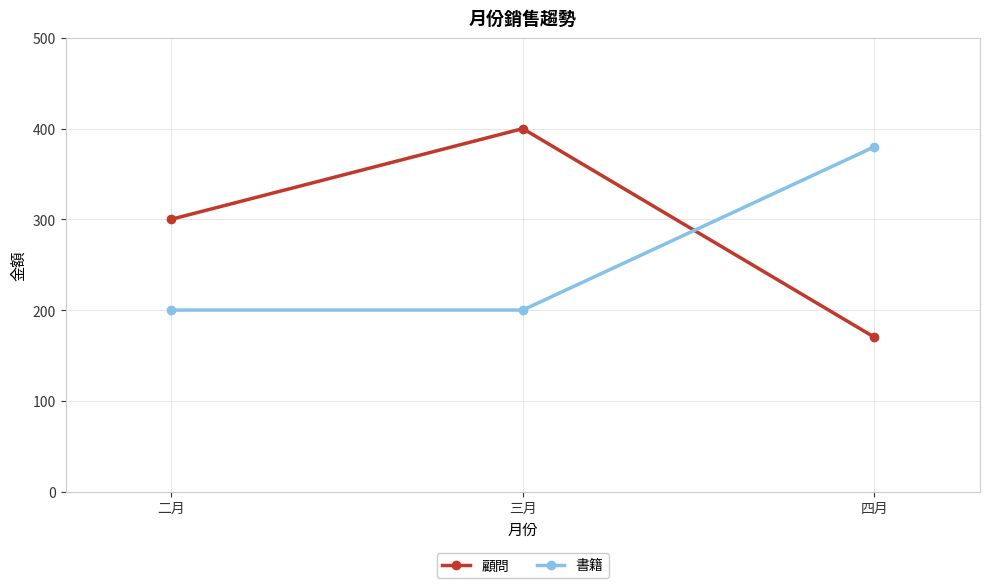

Is the value of 書籍 at 二月 greater than the value of 顧問 at 四月?

Yes